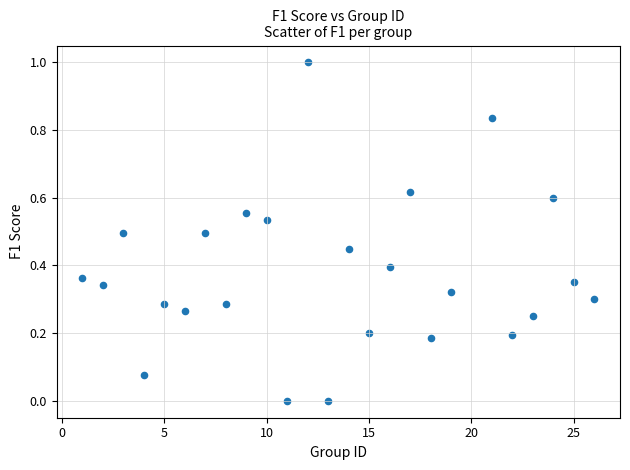

What is the range of Y values (max minus min)?

1.0